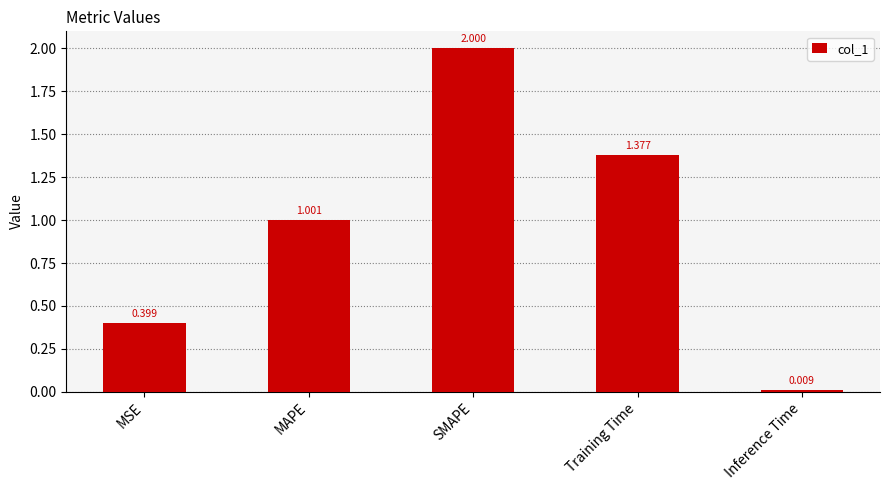

Which has a higher value, Inference Time or MSE?

MSE